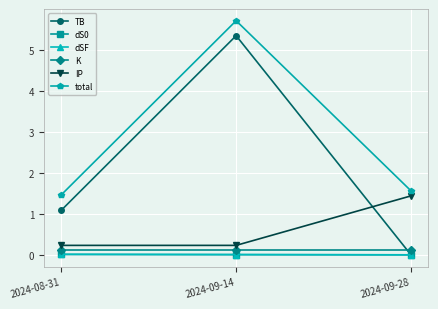

What is the label of the 3rd point from the right?

2024-08-31